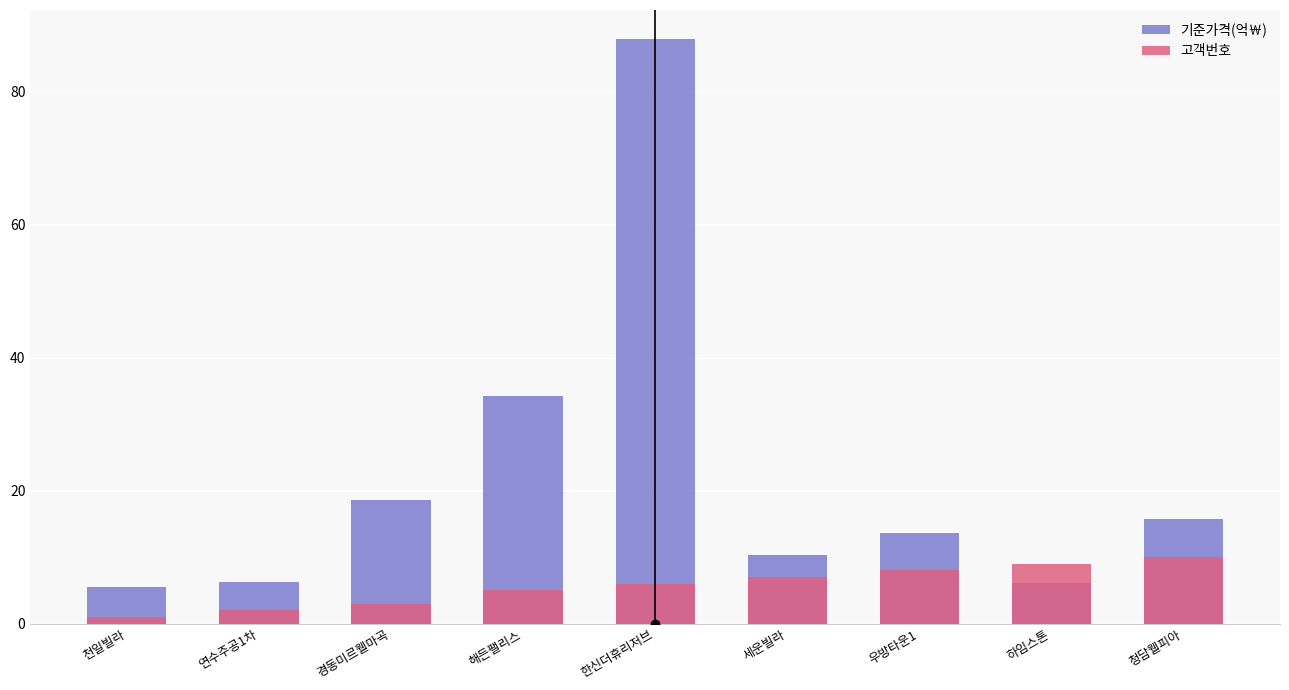

Reading right to left, transcribe all the data shown in this chart.

기준가격(억￦): 15.8	6.1	13.6	10.3	87.9	34.3	18.6	6.2	5.5
고객번호: 10.0	9.0	8.0	7.0	6.0	5.0	3.0	2.0	1.0